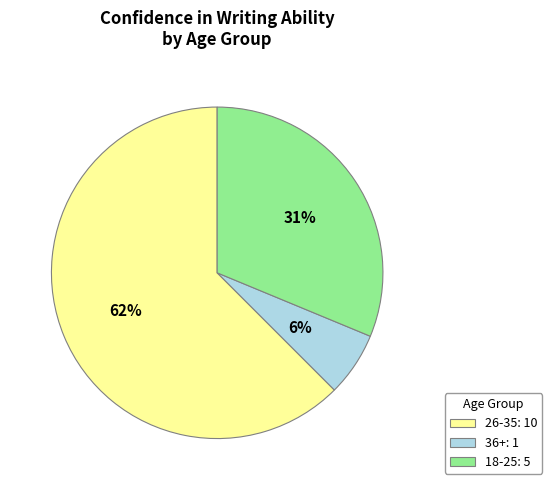

Rank the categories by value from lowest to highest.

36+: 1, 18-25: 5, 26-35: 10